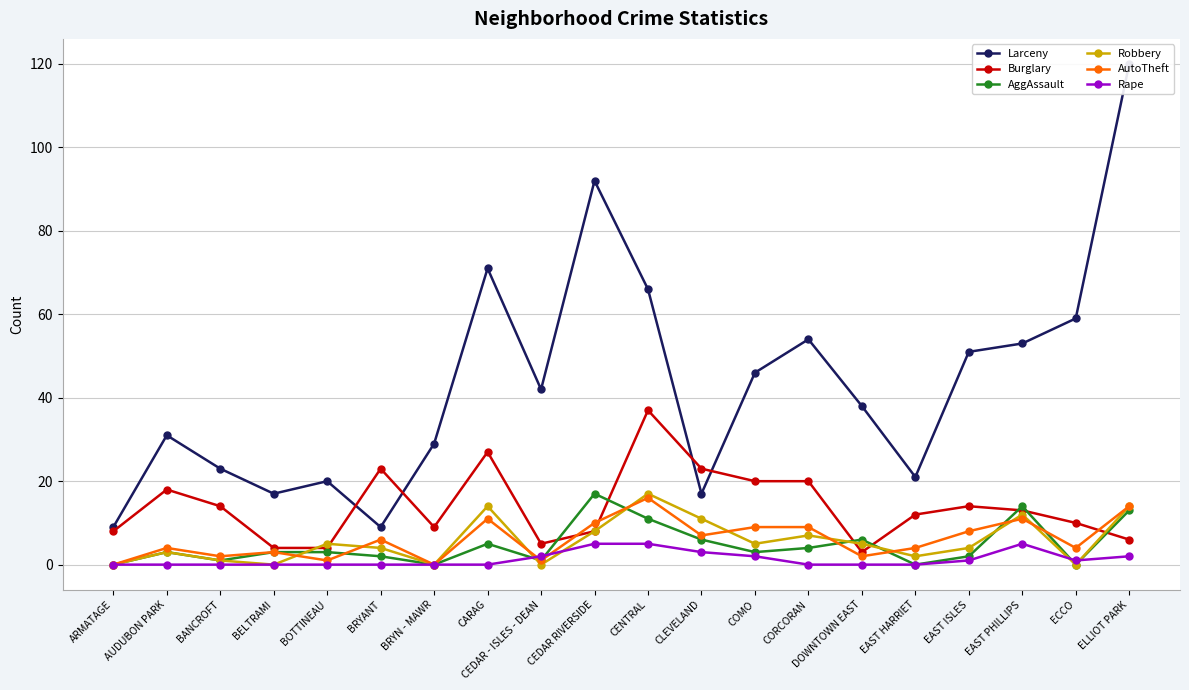

Does the chart have visible grid lines?

Yes